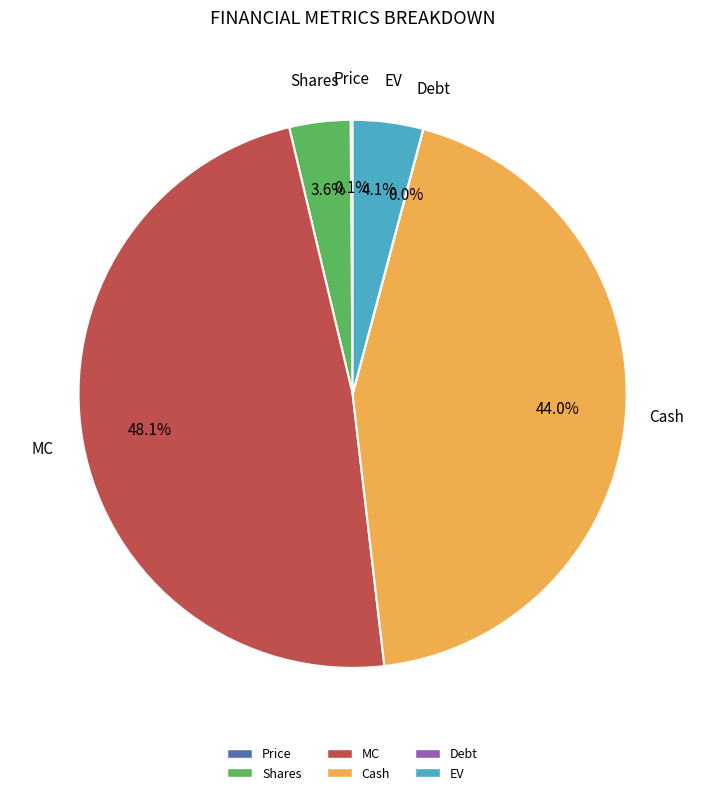

Is it true that EV is 4% of the pie?

True